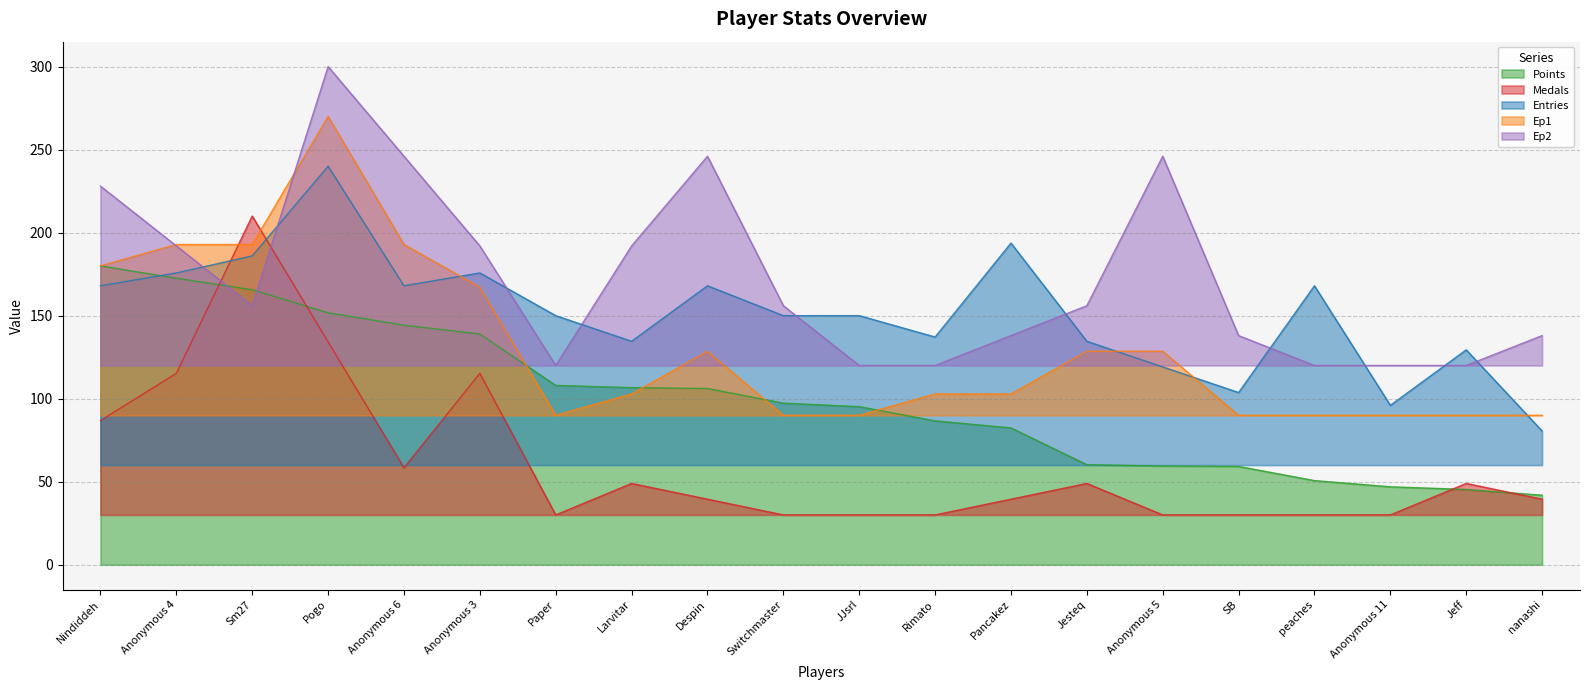

In Ep1, how many points are higher than both neighbors (excluding endpoints)?

2